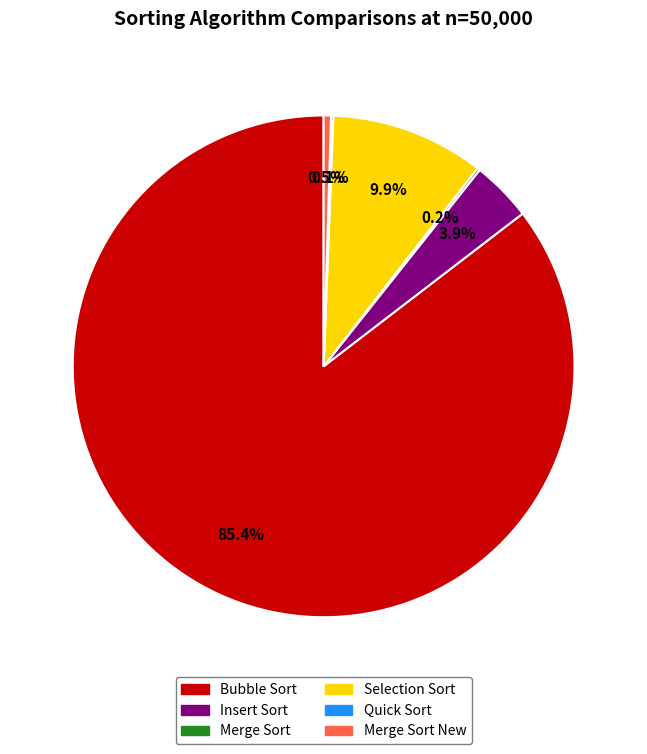

Which category has the biggest portion of the pie?

Bubble Sort